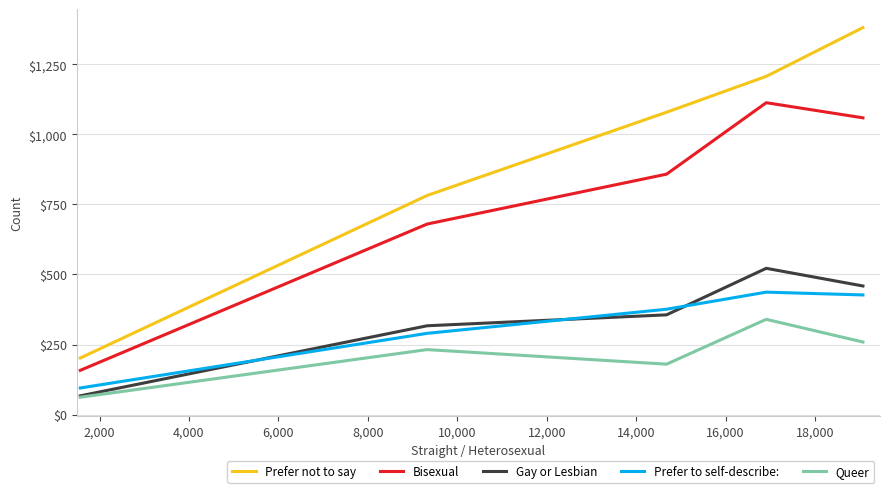

Which series has the largest total across all categories?

Prefer not to say